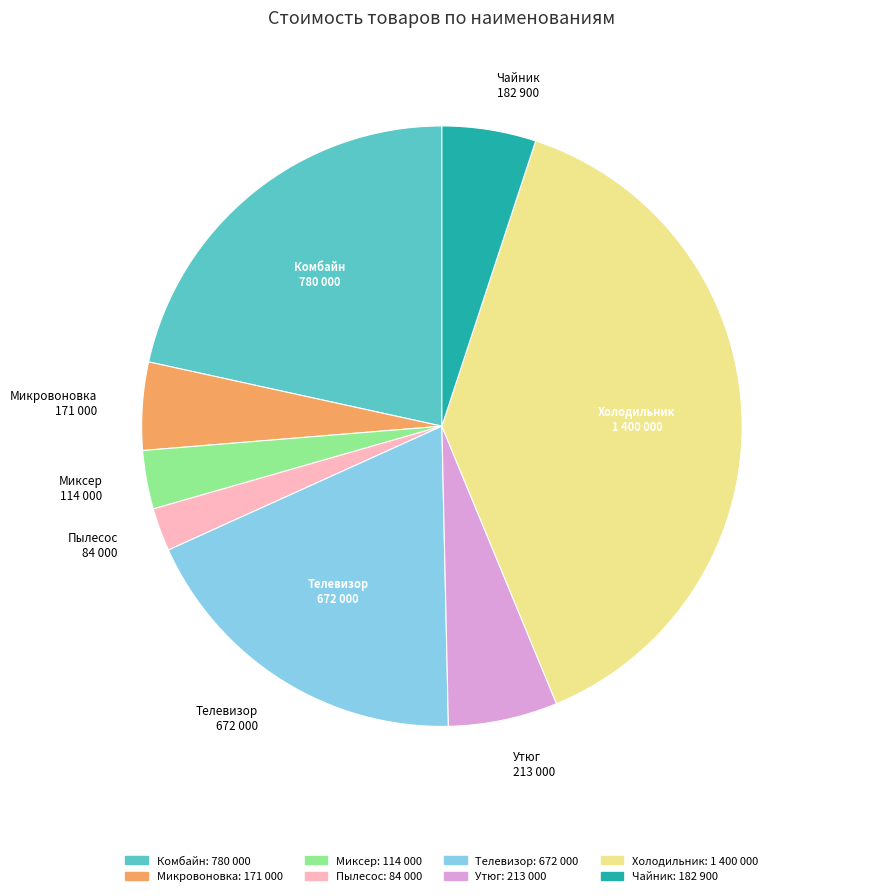

Between Комбайн and Миксер, which is larger?

Комбайн